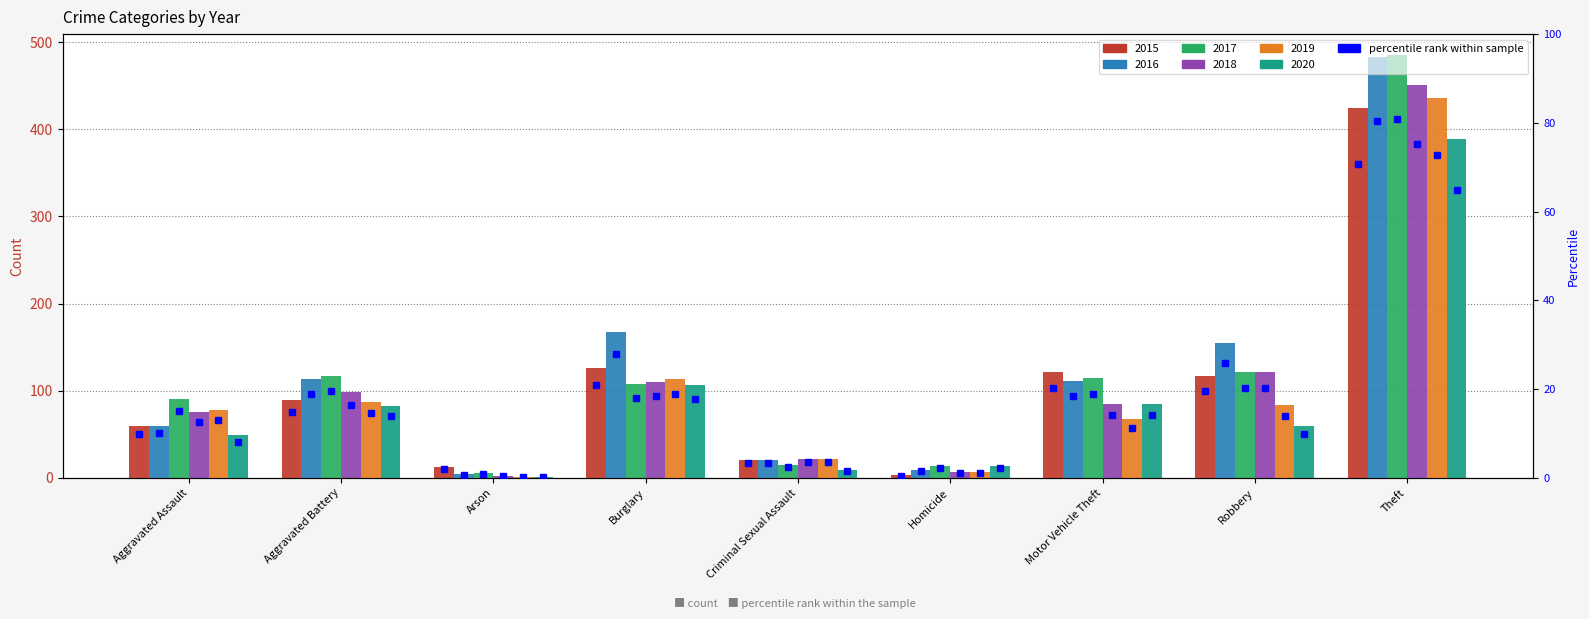

Which label corresponds to the smallest value in the chart?

Arson